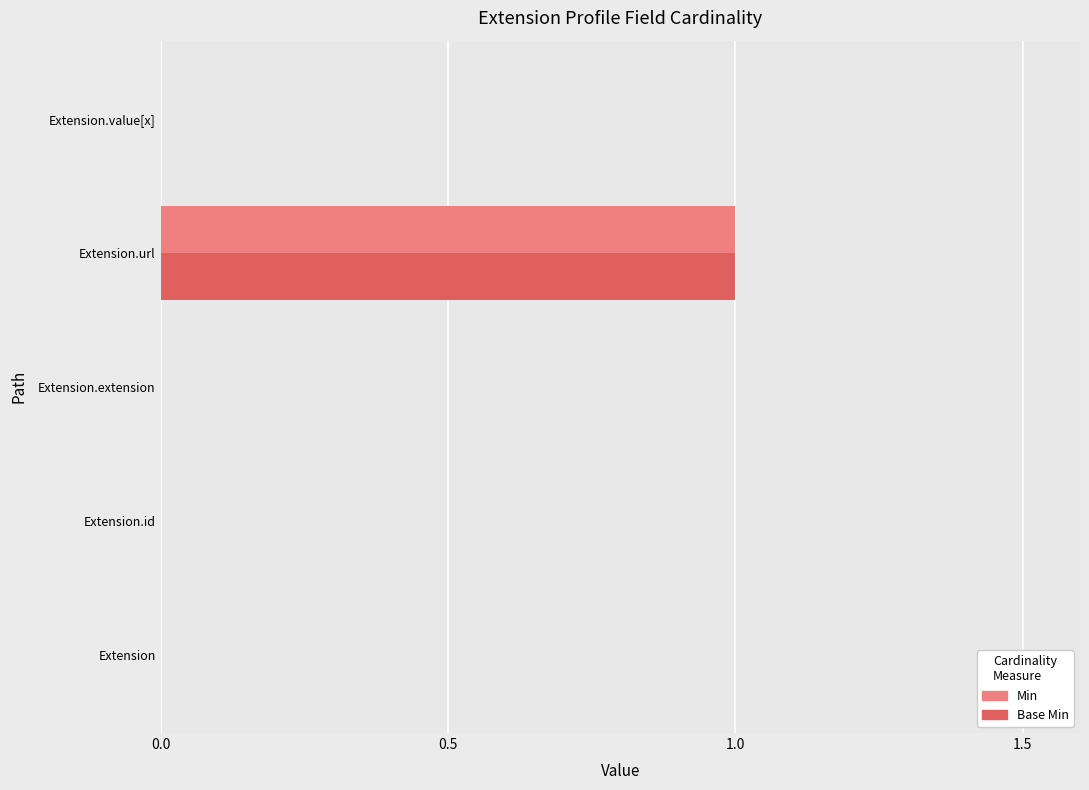

Is it true that Min equals 0 at Extension.extension?

True